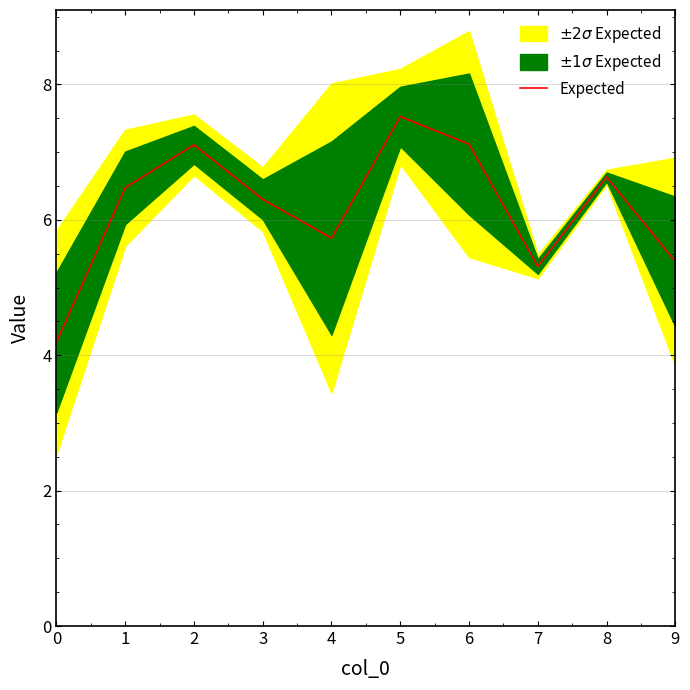

How many interior local valleys (lower than both neighbors) does the data have?

2